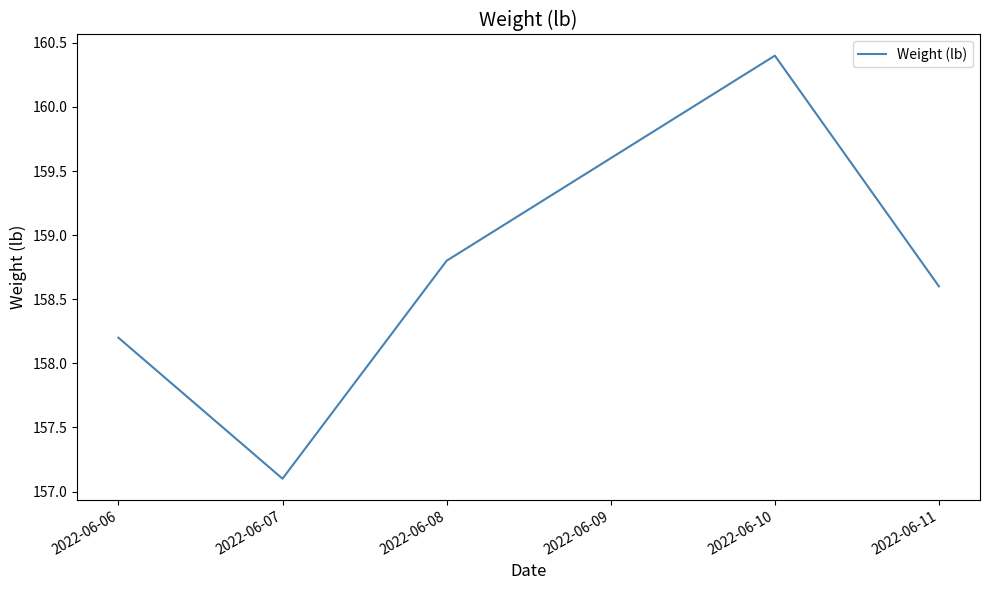

Count the number of data series in this chart.

1